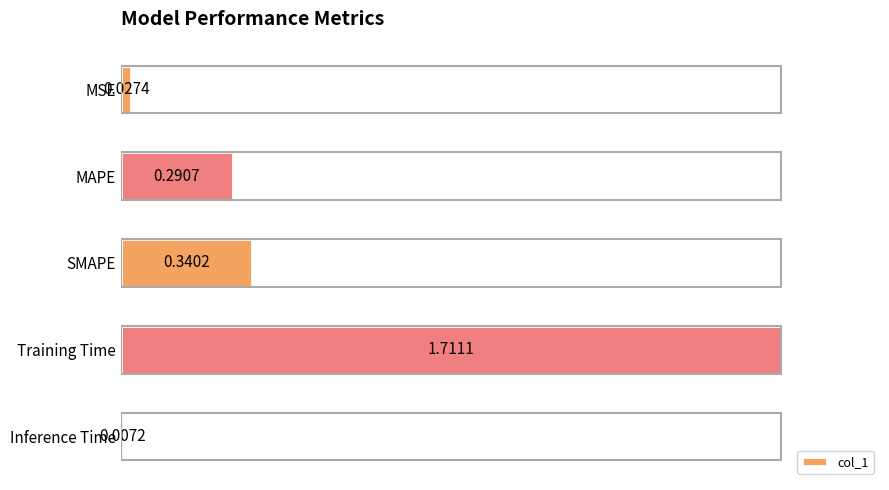

How many bars are there in total?

5